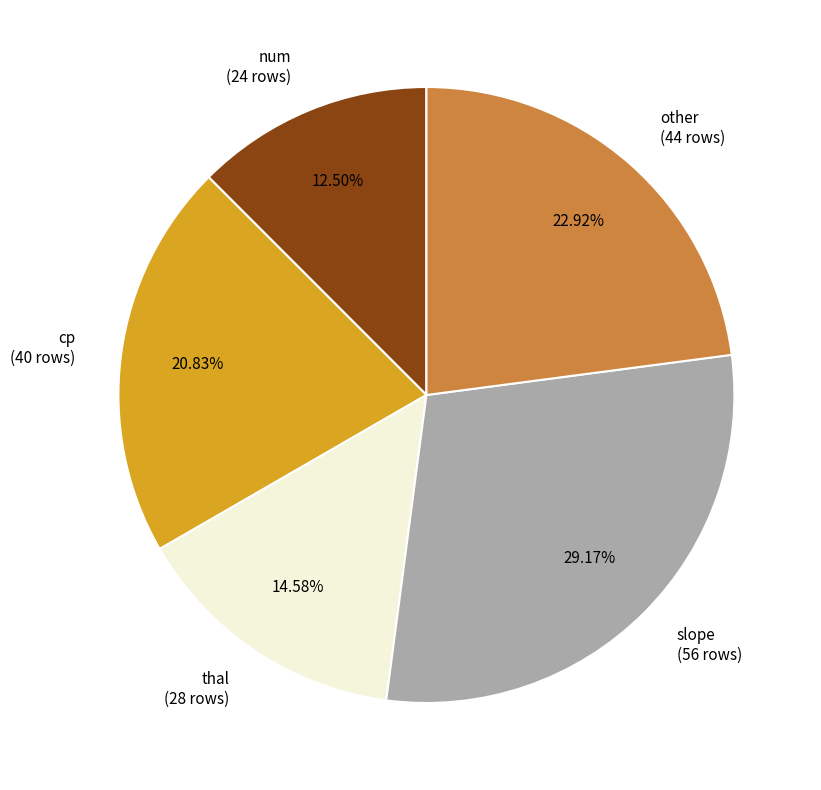

What percentage do num and thal together represent?

27.1%